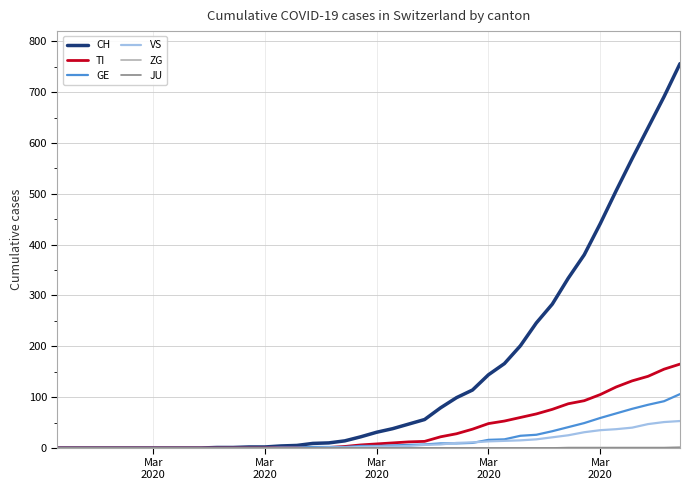

Which series has the largest total across all categories?

CH